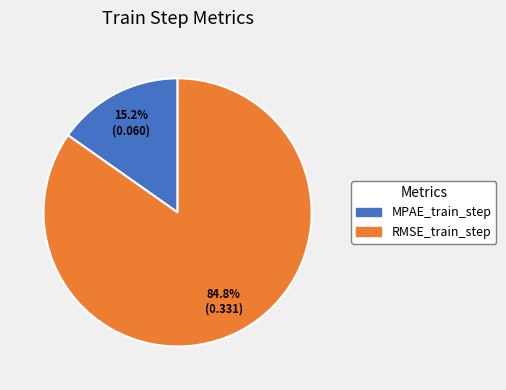

To the nearest percent, what is the combined percentage of RMSE_train_step and MPAE_train_step?

100%